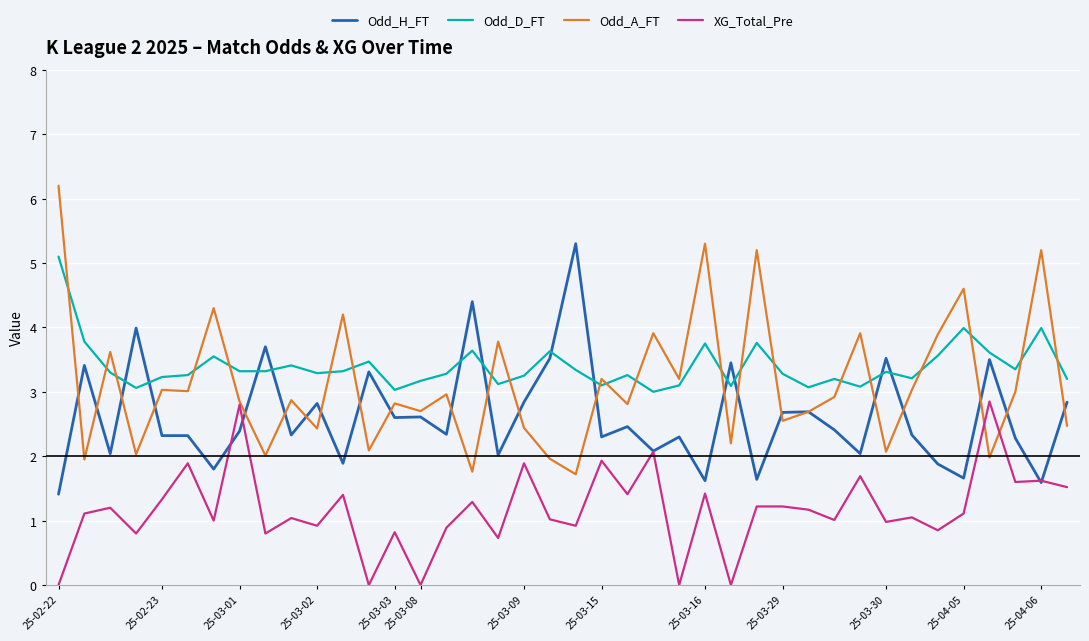

How many times do Odd_A_FT and Odd_D_FT cross each other?

21